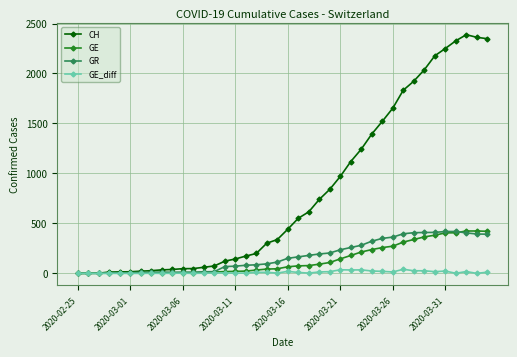

What is the maximum value shown in the chart?

2388